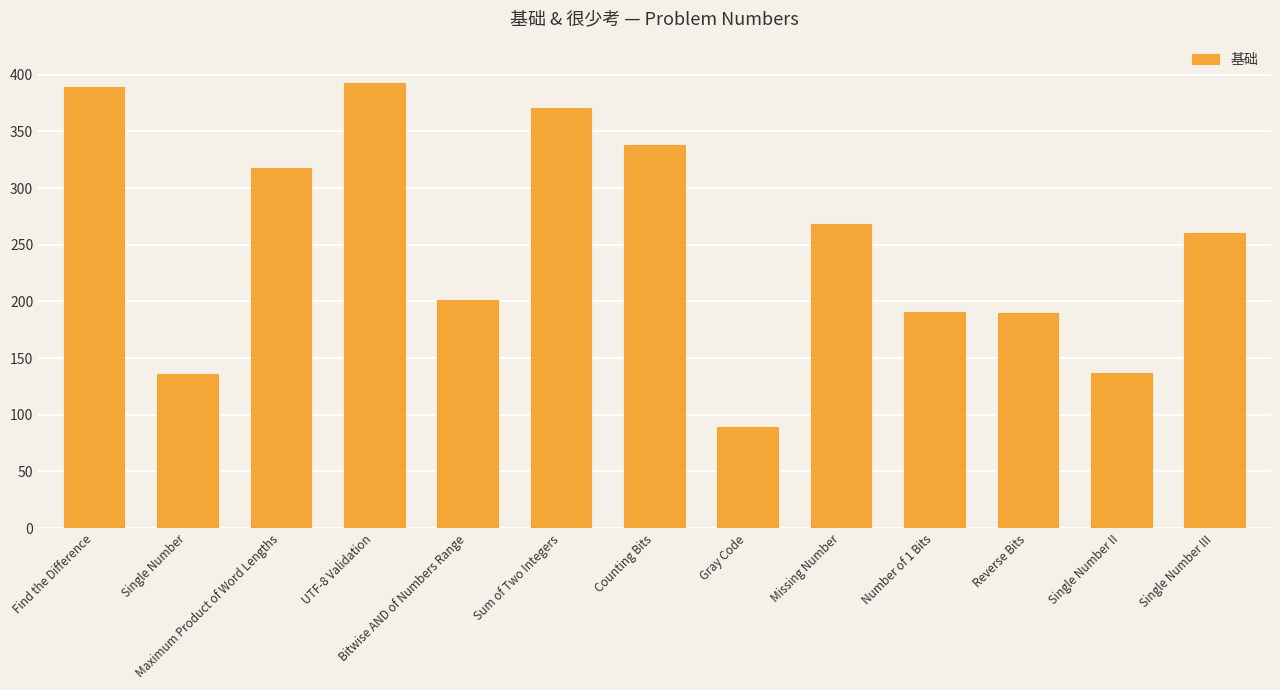

What is the label of the 12th bar from the left?

Single Number II